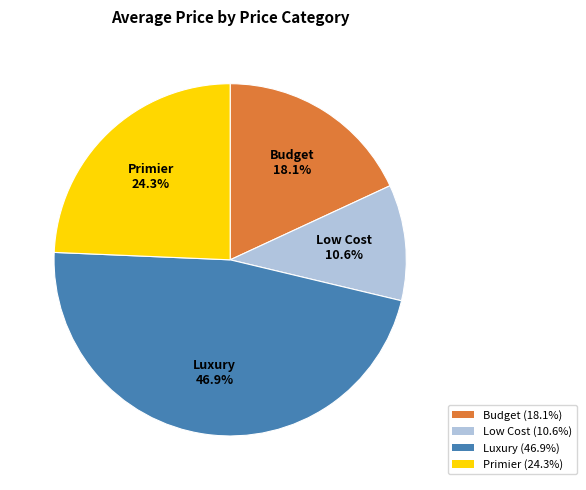

Between Budget and Primier, which is larger?

Primier